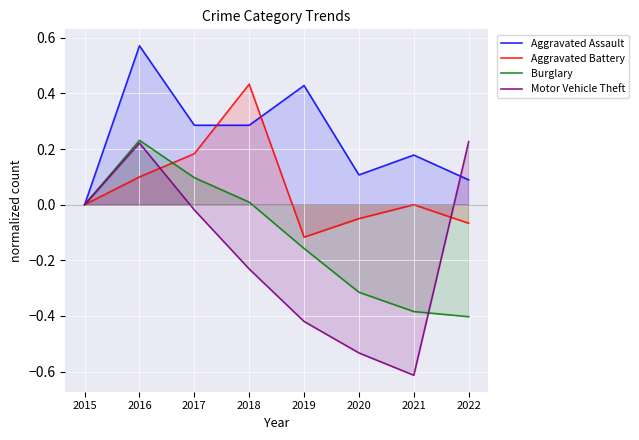

Which series has the largest total across all categories?

Aggravated Assault